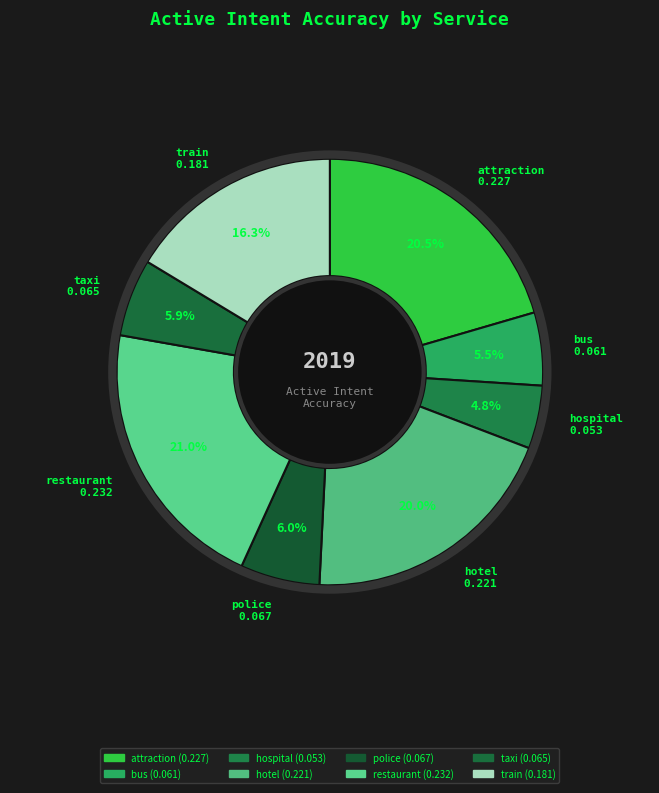

What portion of the pie excludes train?

83.7%